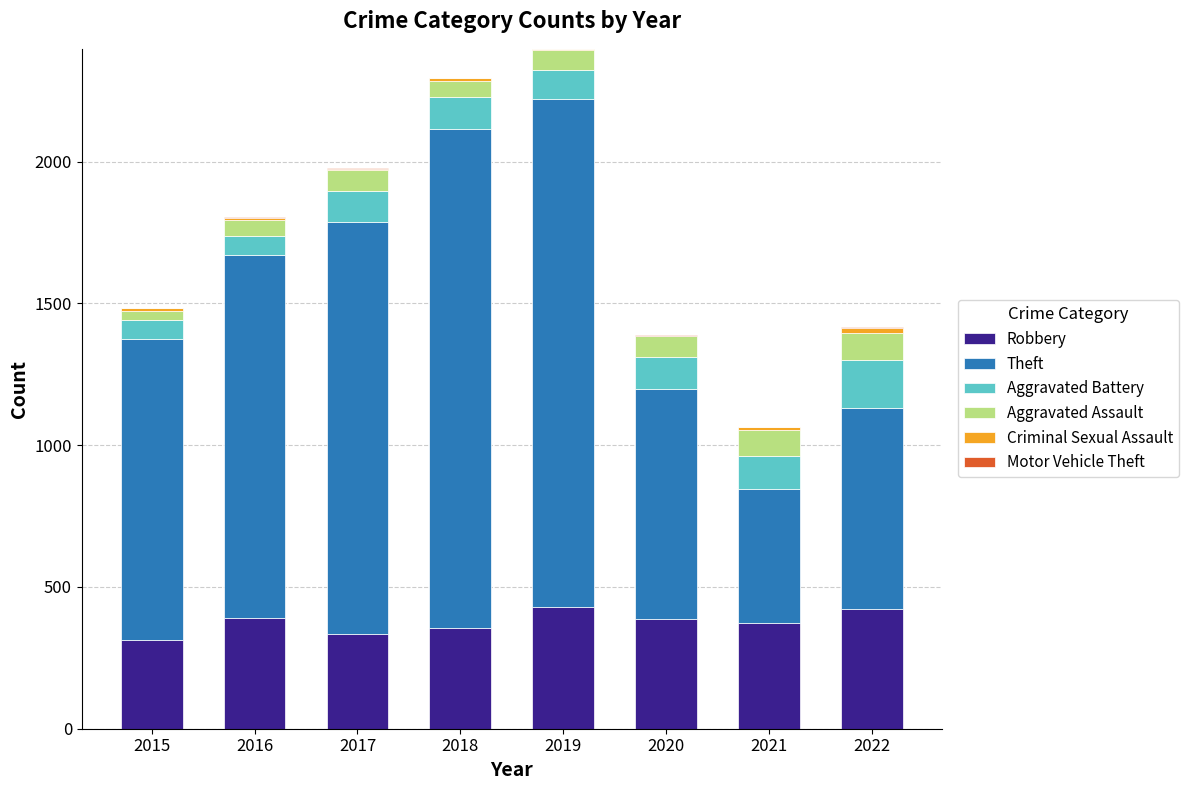

How many data points does each series have?

8